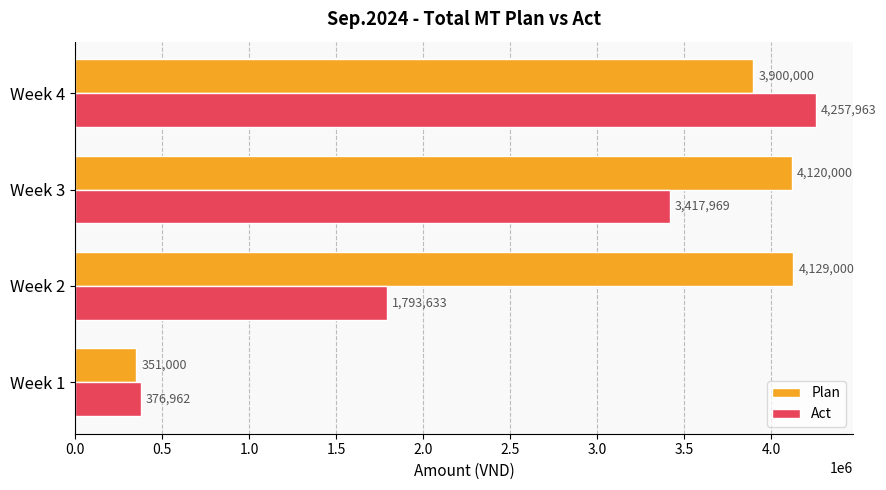

Which series has the largest total across all categories?

Plan